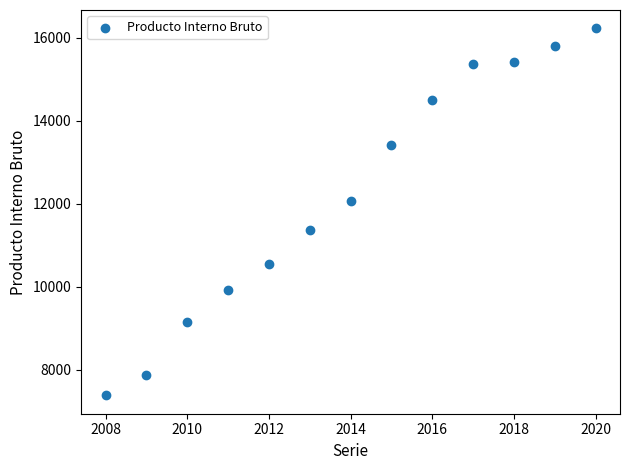

What Y value in the scatter plot is closest to 11808?

12078